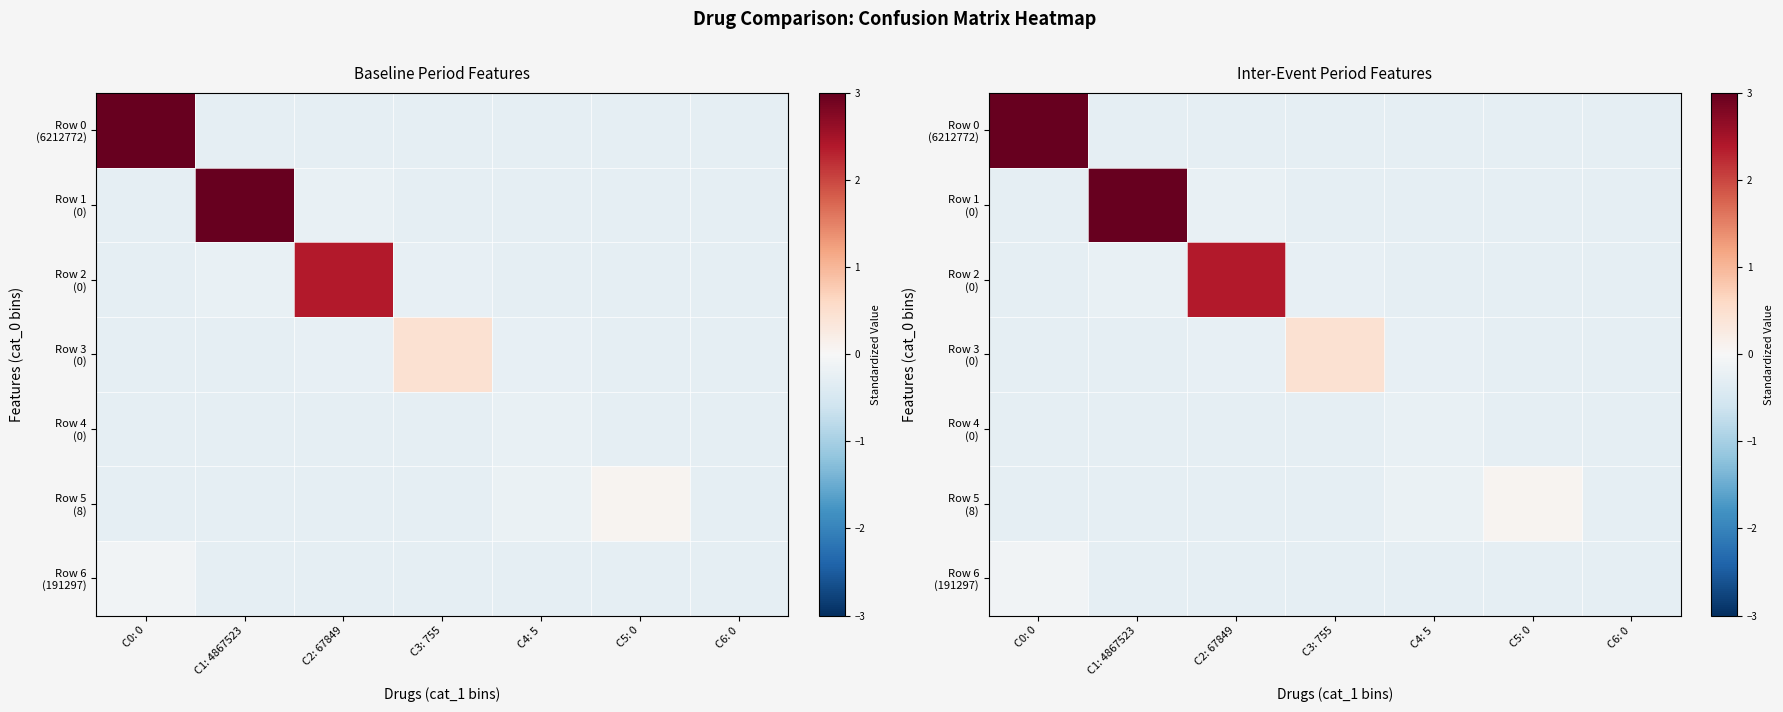

At which category is the sum across all series the highest?

C0: 0